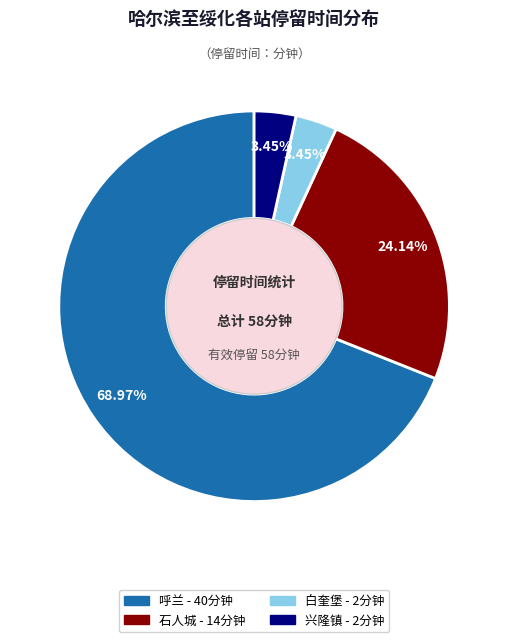

Does any single category account for the majority?

Yes